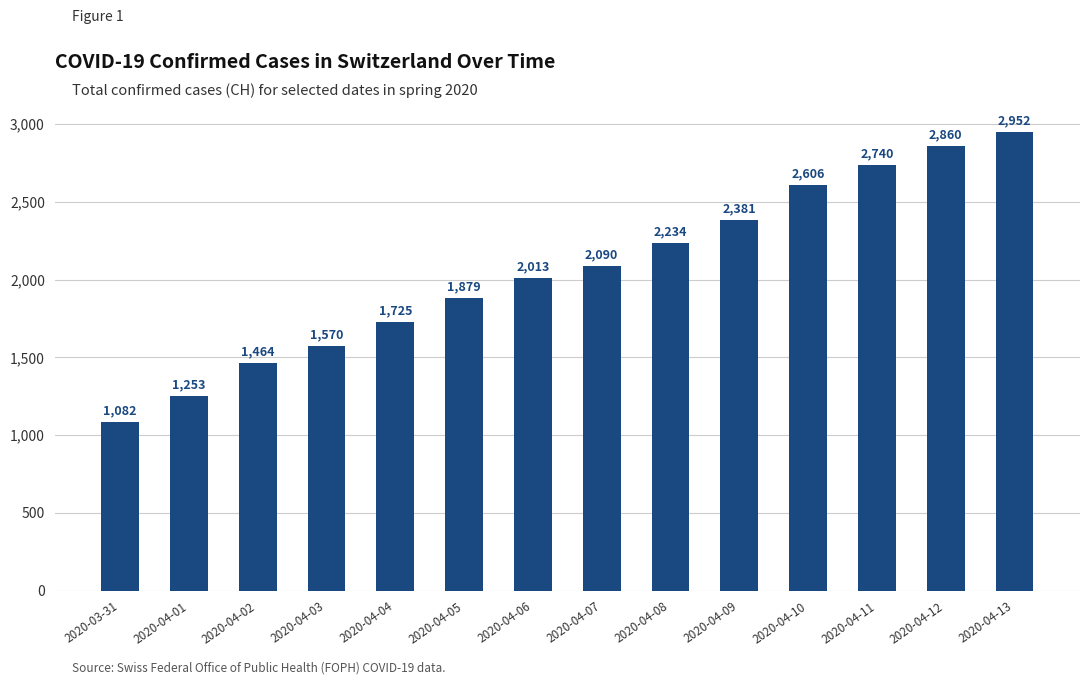

Reading left to right, what are all the values shown in this chart?

2020-03-31=1082	2020-04-01=1253	2020-04-02=1464	2020-04-03=1570	2020-04-04=1725	2020-04-05=1879	2020-04-06=2013	2020-04-07=2090	2020-04-08=2234	2020-04-09=2381	2020-04-10=2606	2020-04-11=2740	2020-04-12=2860	2020-04-13=2952